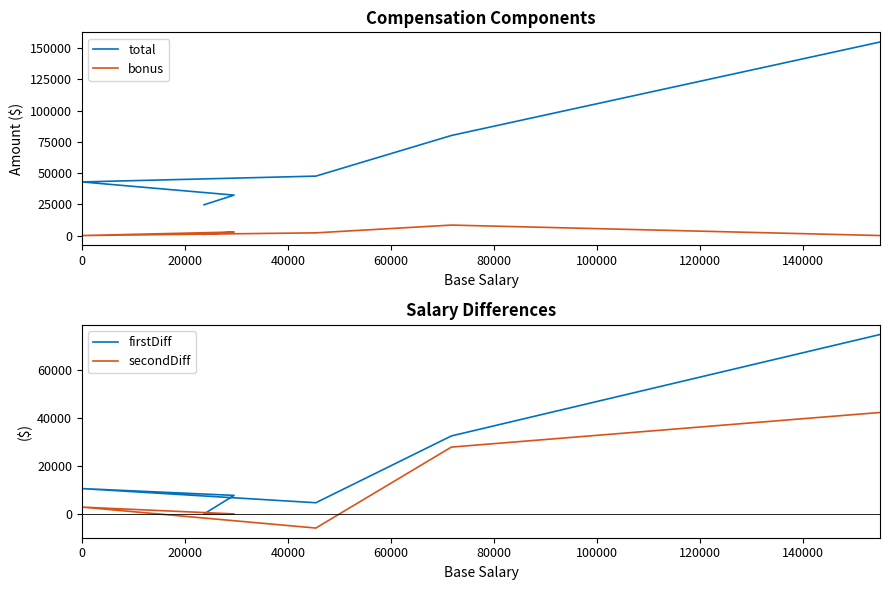

The secondDiff series shows 27882 at 80000. True or false?

True